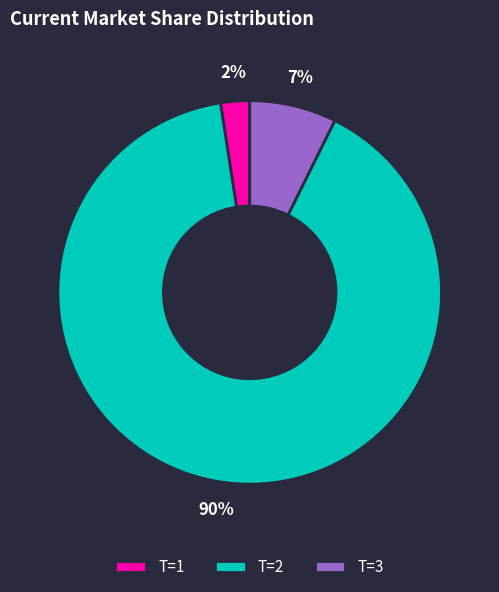

Rank the categories by value from highest to lowest.

T=2, T=3, T=1